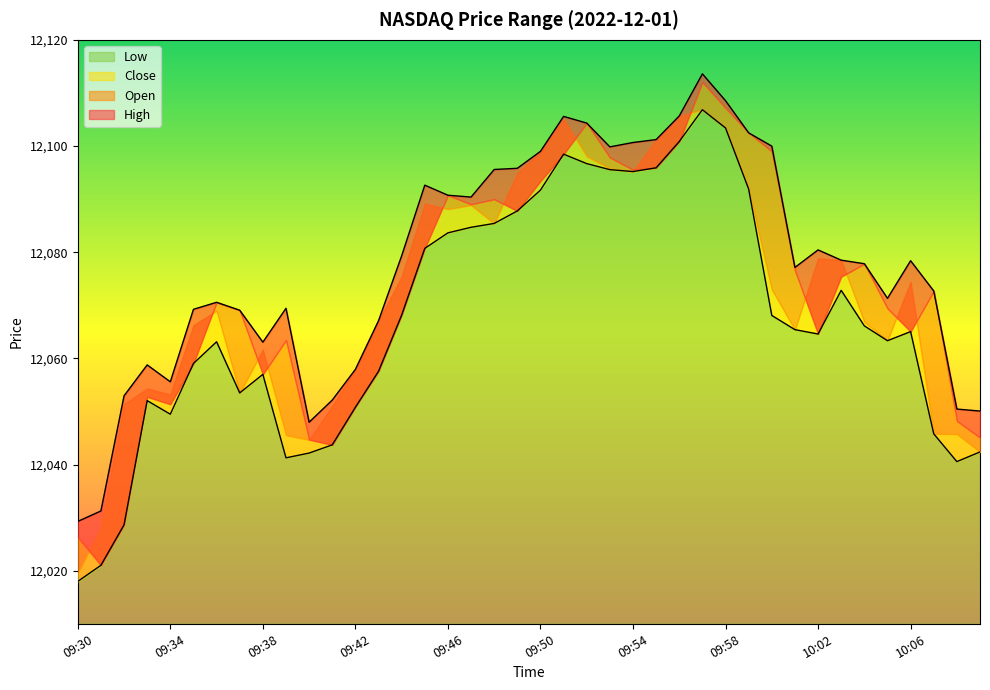

List the labels in order of High value, smallest first.

09:30, 09:31, 09:40, 10:09, 10:08, 09:41, 09:32, 09:34, 09:42, 09:33, 09:38, 09:43, 09:37, 09:35, 09:39, 09:36, 10:05, 10:07, 10:01, 10:04, 10:06, 10:03, 09:44, 10:02, 09:47, 09:46, 09:45, 09:48, 09:49, 09:50, 09:53, 10:00, 09:54, 09:55, 09:59, 09:52, 09:51, 09:56, 09:58, 09:57